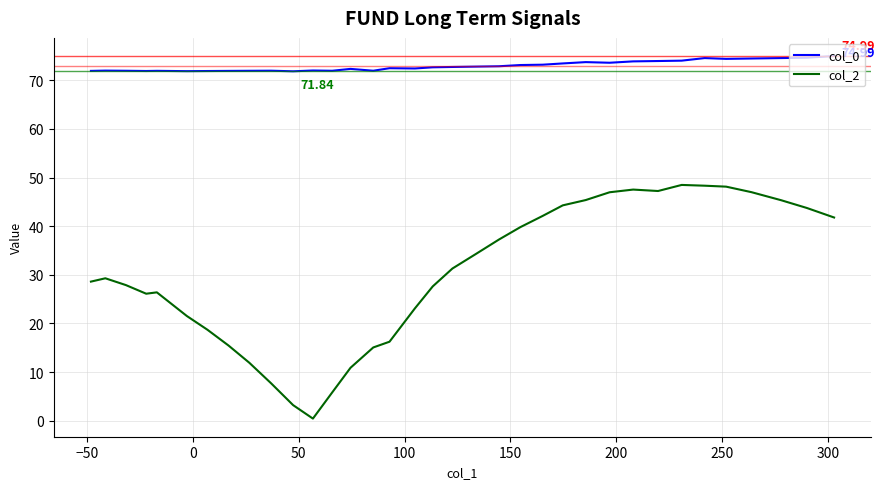

How many values in the col_2 series exceed 29?

18